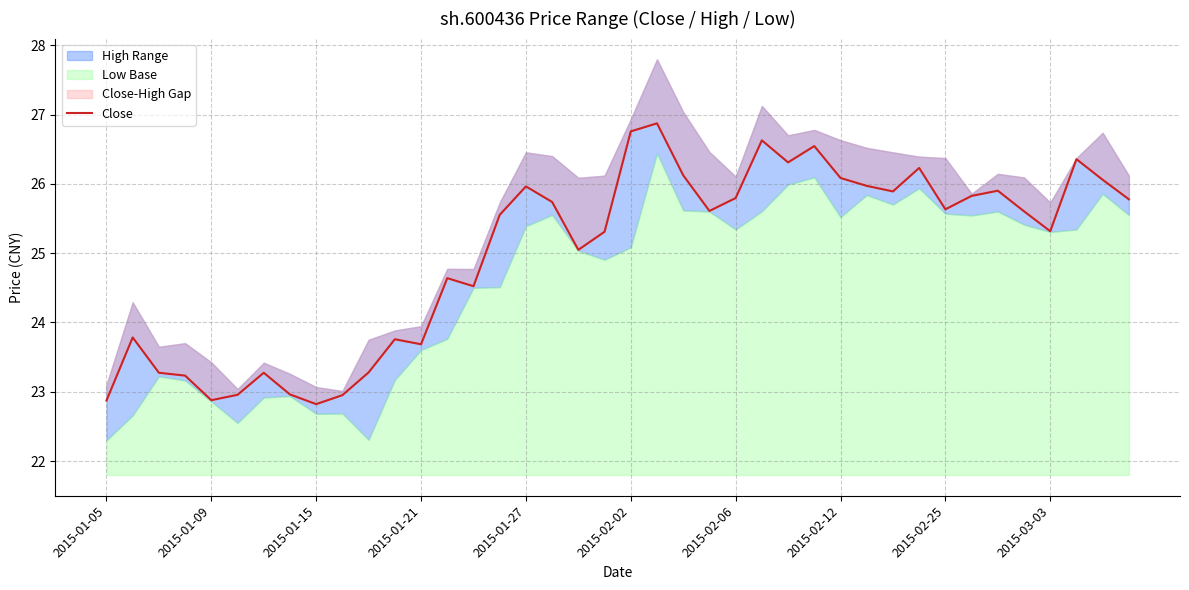

What is the average value?

25.0